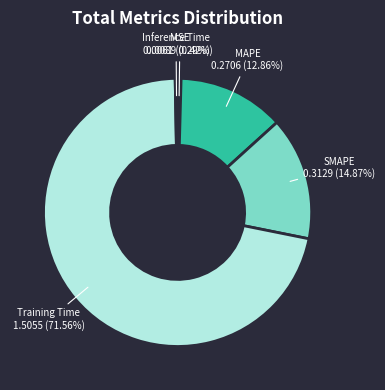

To the nearest percent, what is the combined percentage of SMAPE and Inference Time?

15%